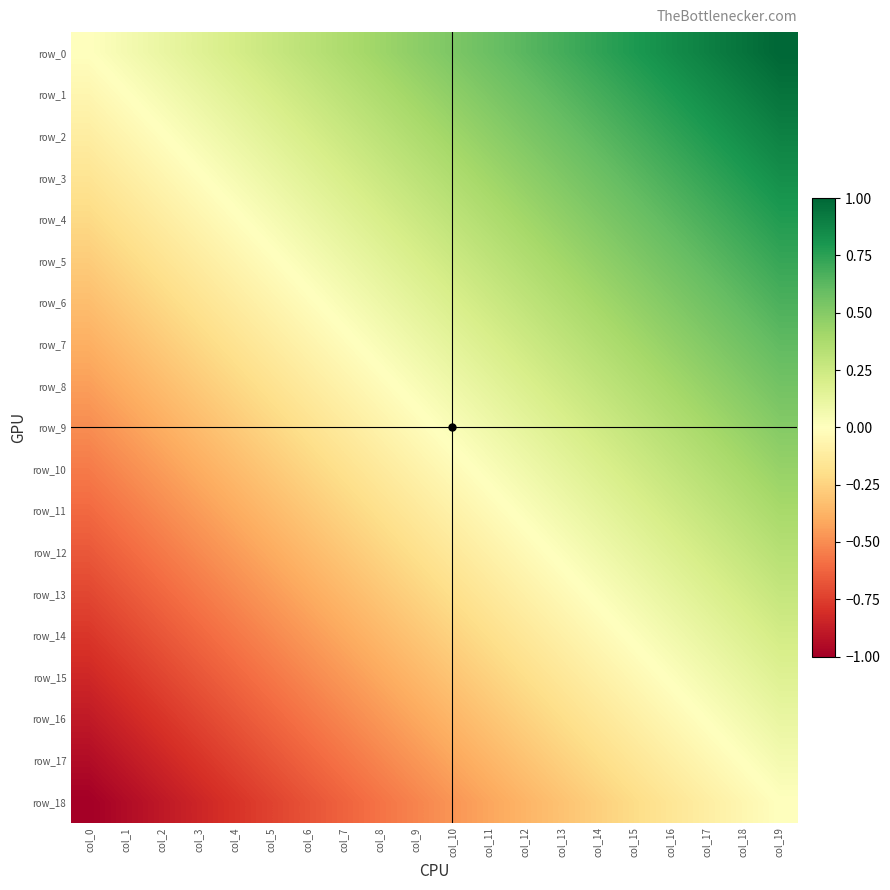

List the series in order of their peak value, highest first.

row_0, row_1, row_2, row_3, row_4, row_5, row_6, row_7, row_8, row_9, row_10, row_11, row_12, row_13, row_14, row_15, row_16, row_17, row_18